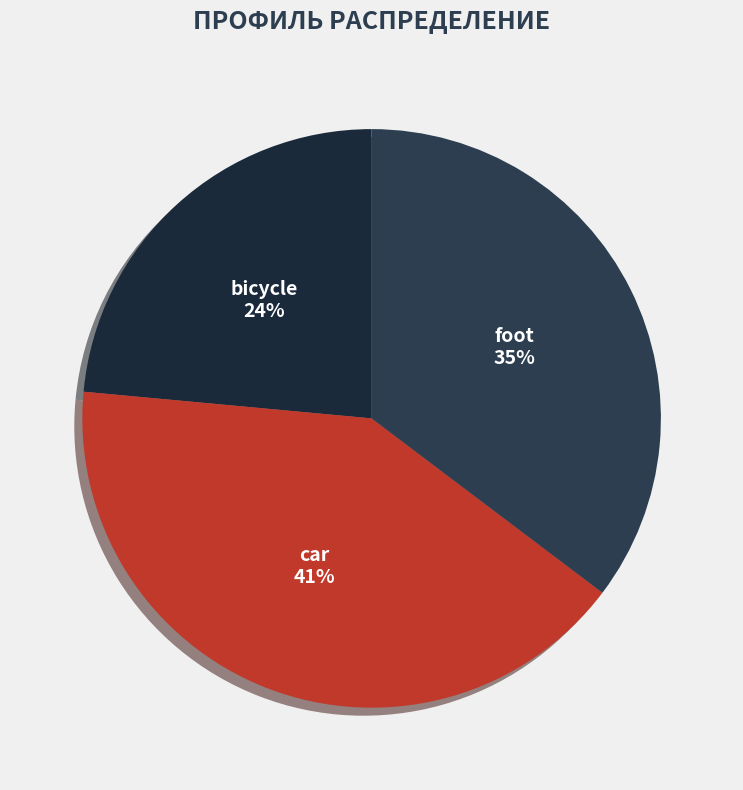

What is the ratio of the value at car to the value at foot?

1.2